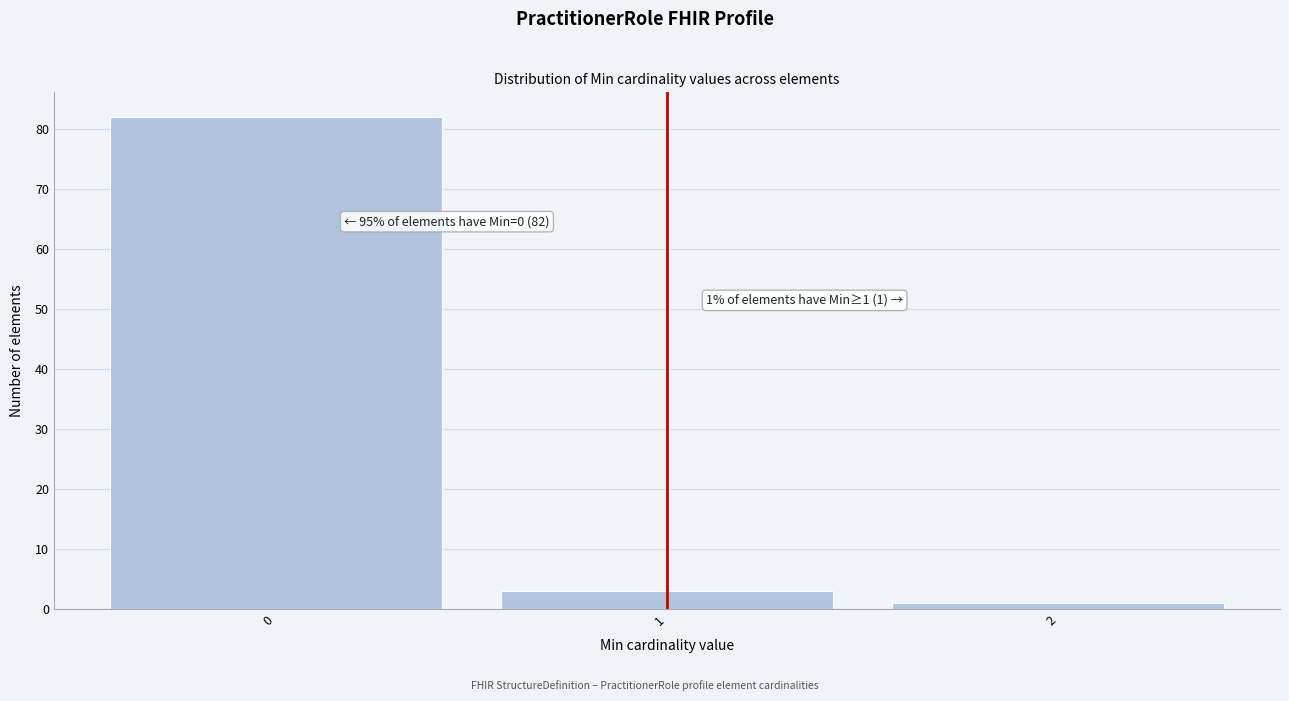

Reading left to right, extract all data points from this chart.

0=82	1=3	2=1